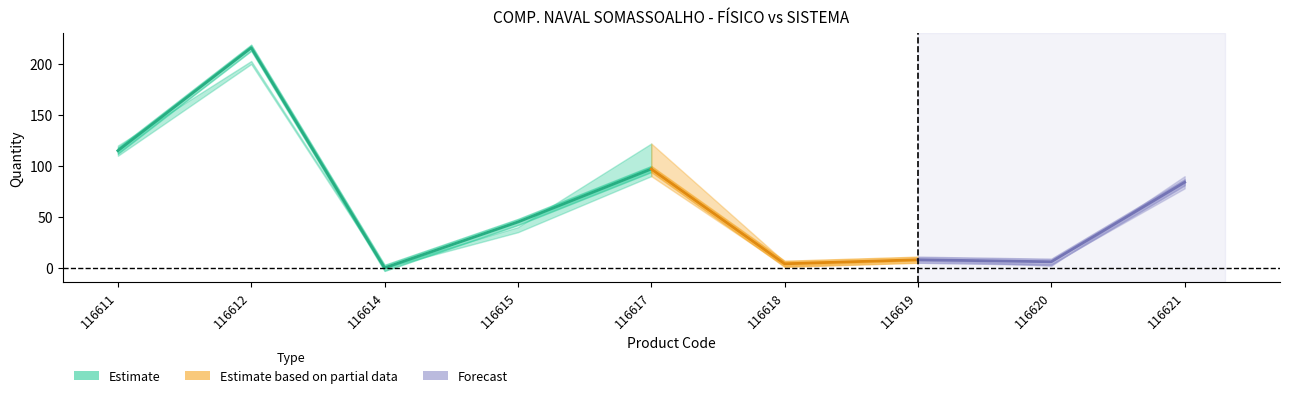

What is the greatest value displayed?

216